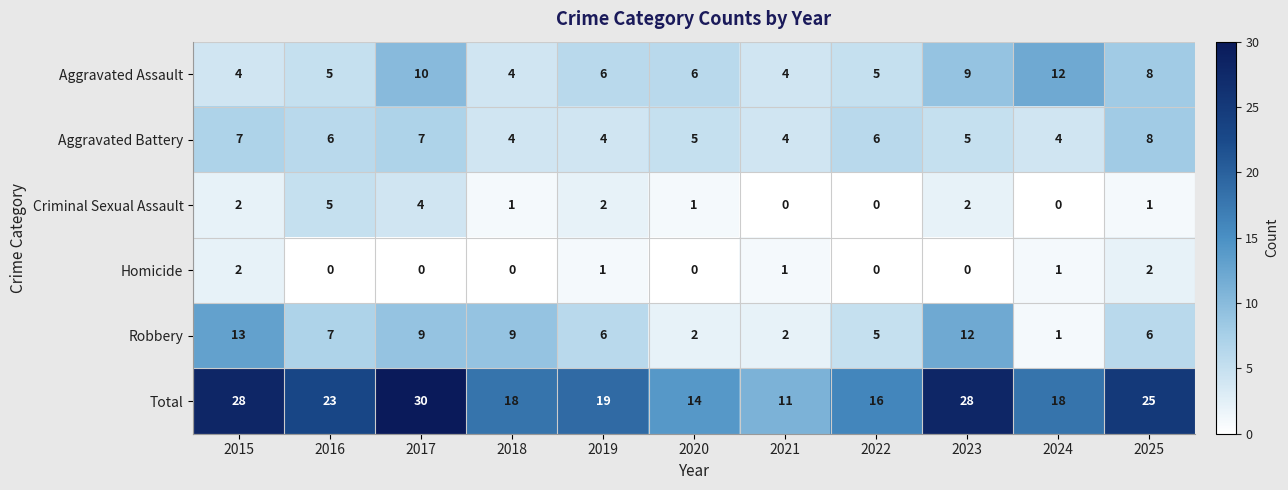

What is the difference between the maximum and minimum values in the Total series?

19